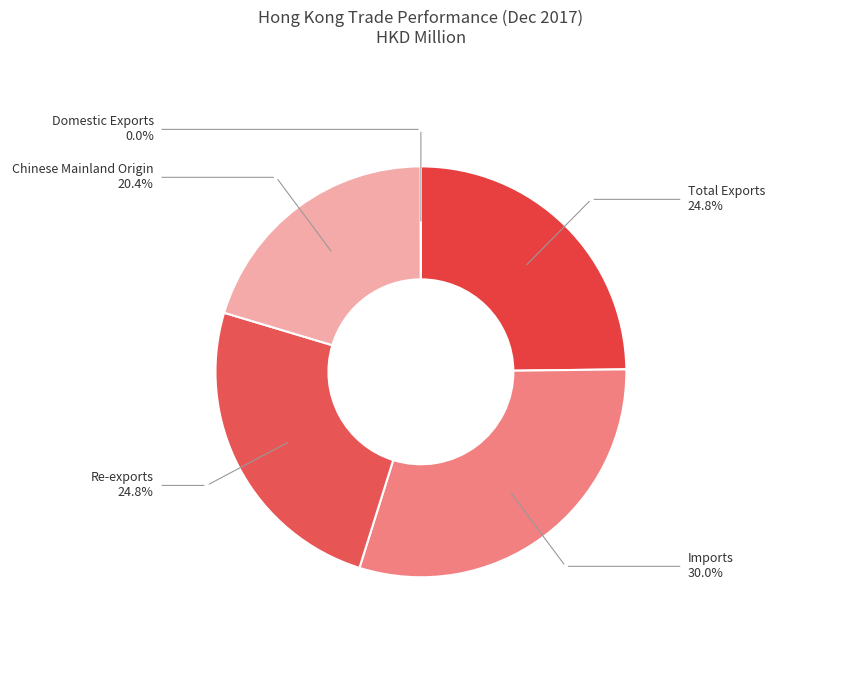

What is the largest slice in the pie chart?

Imports